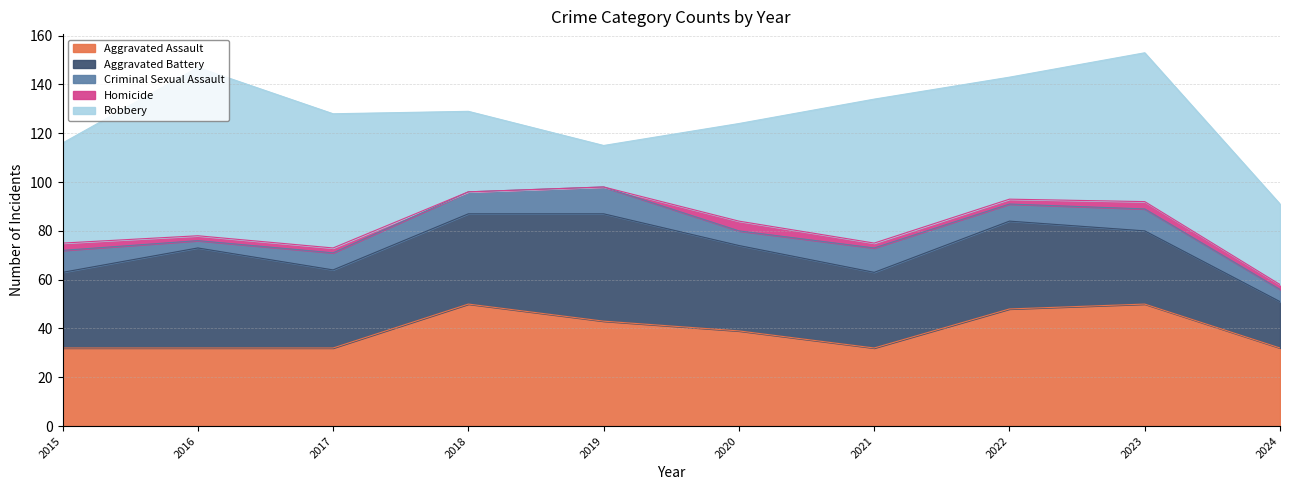

Read the Criminal Sexual Assault value at 2017.

7